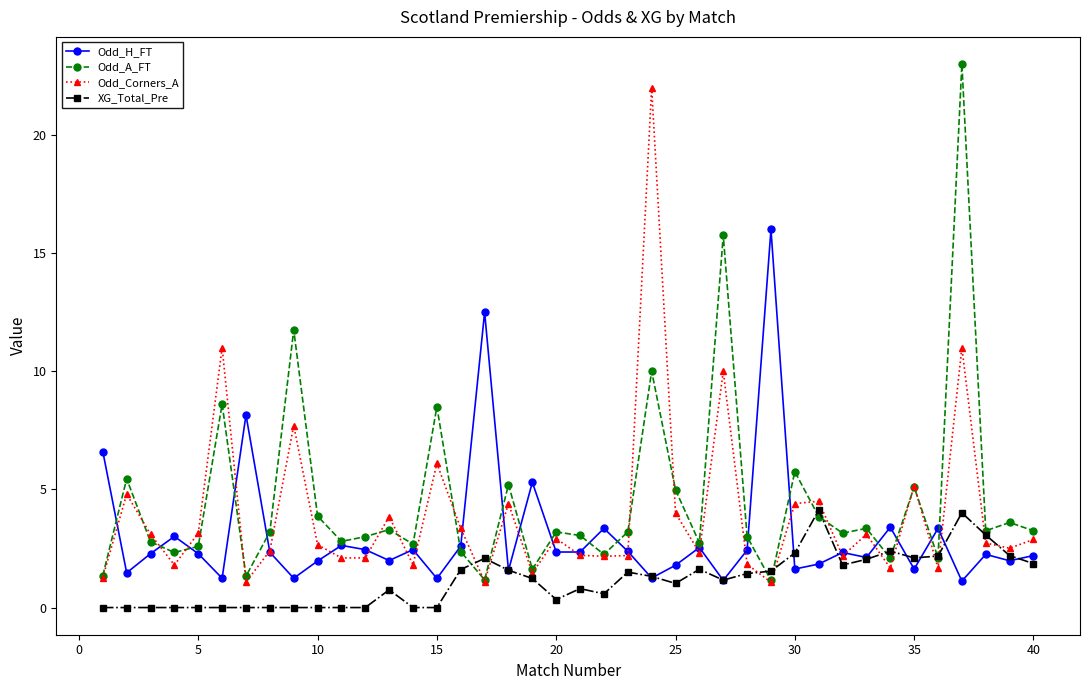

True or false: Odd_A_FT has more than 1 points higher than both neighbors.

True